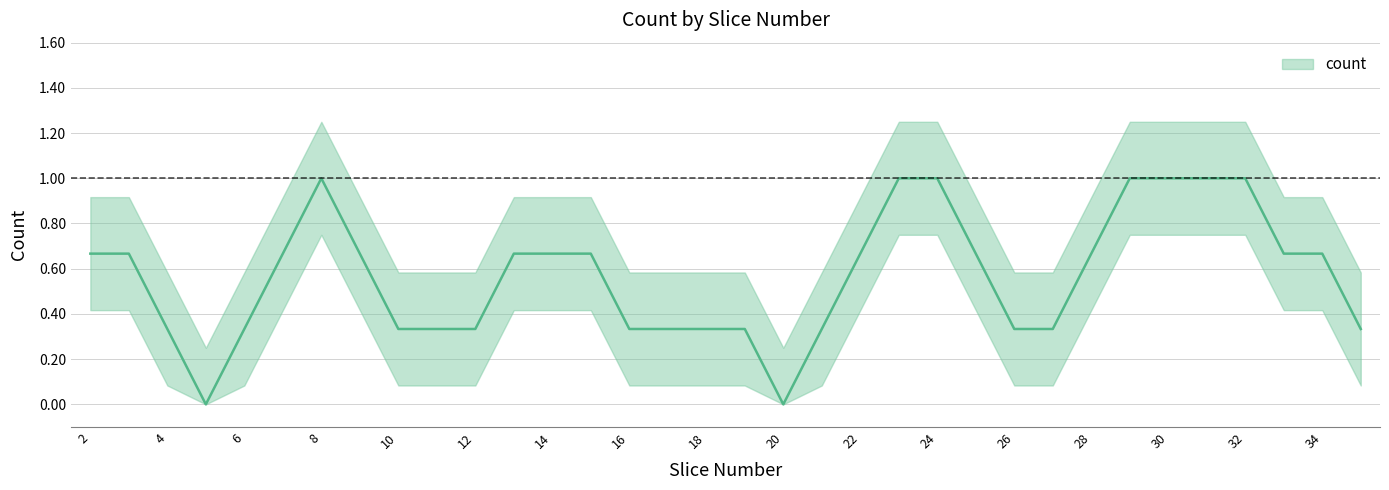

How many values are between 0 and 1?

34